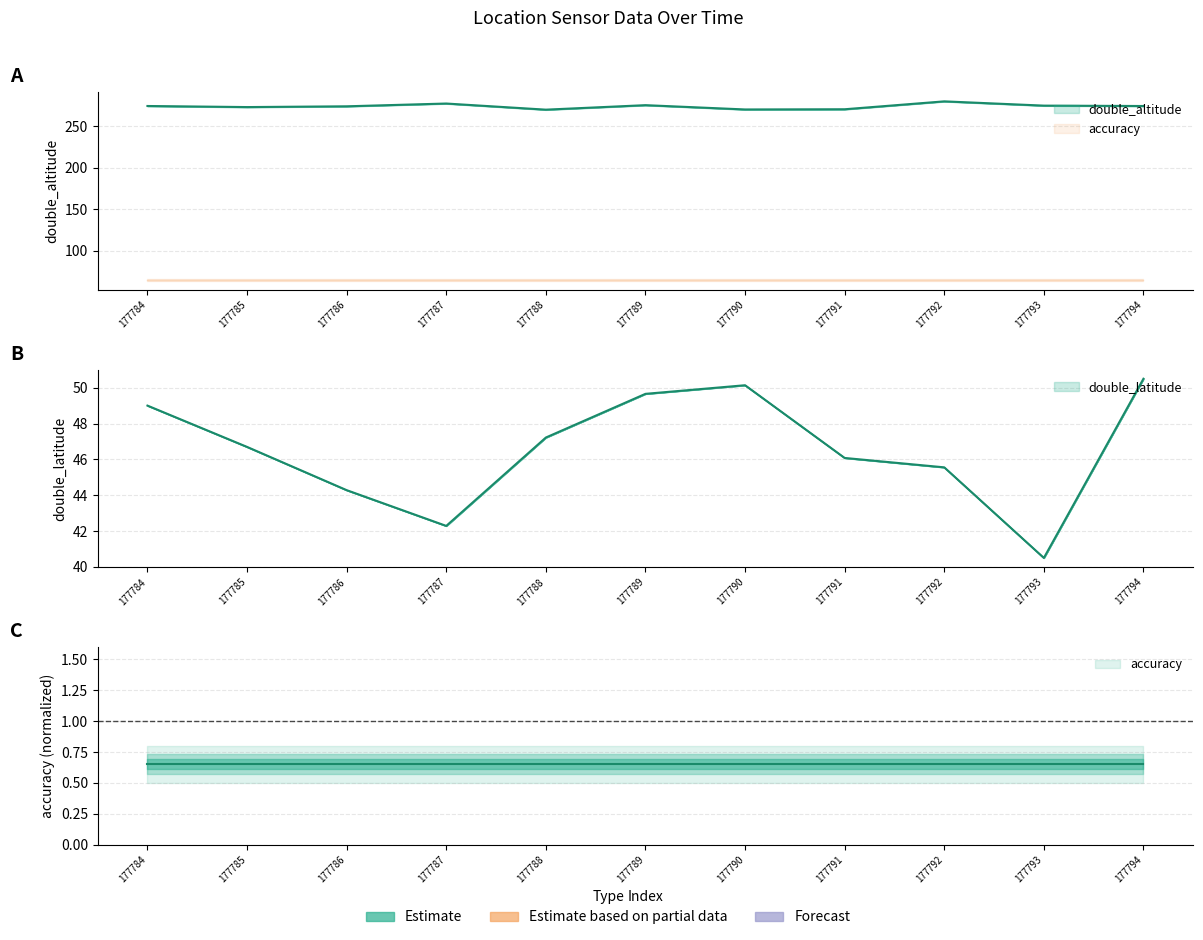

What is the minimum value shown in the chart?

40.5